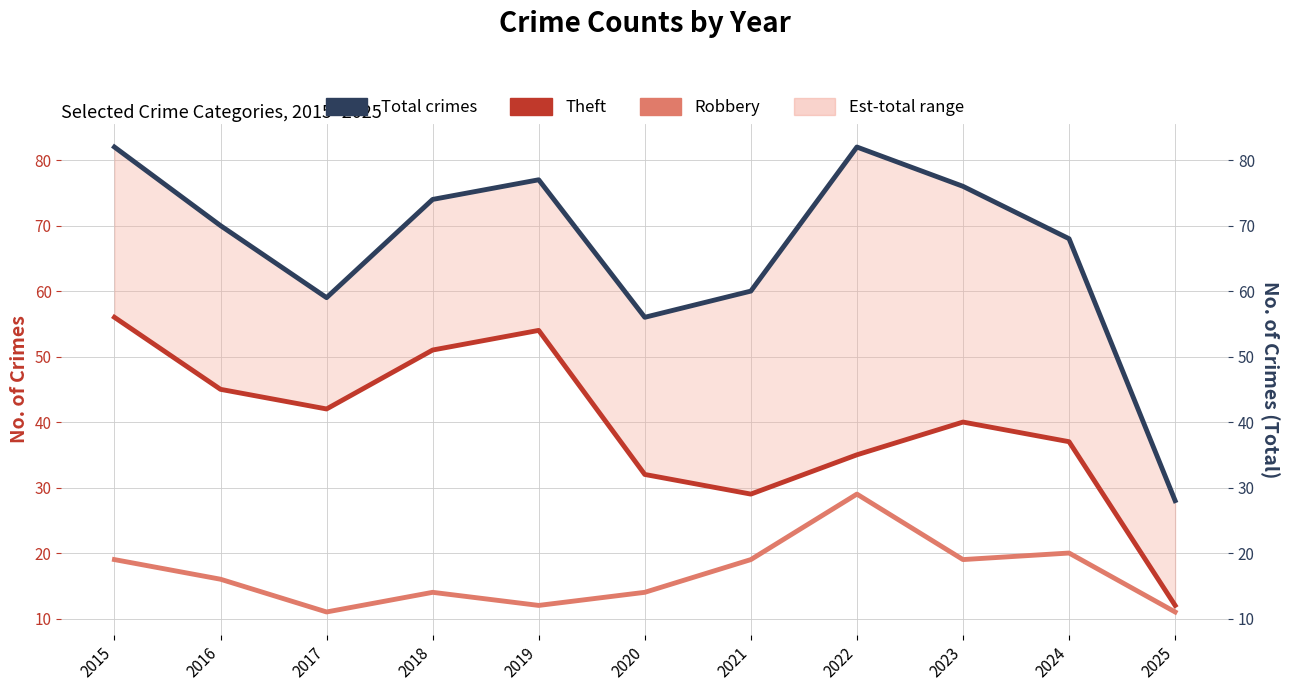

What is the lowest value of the Theft series?

12